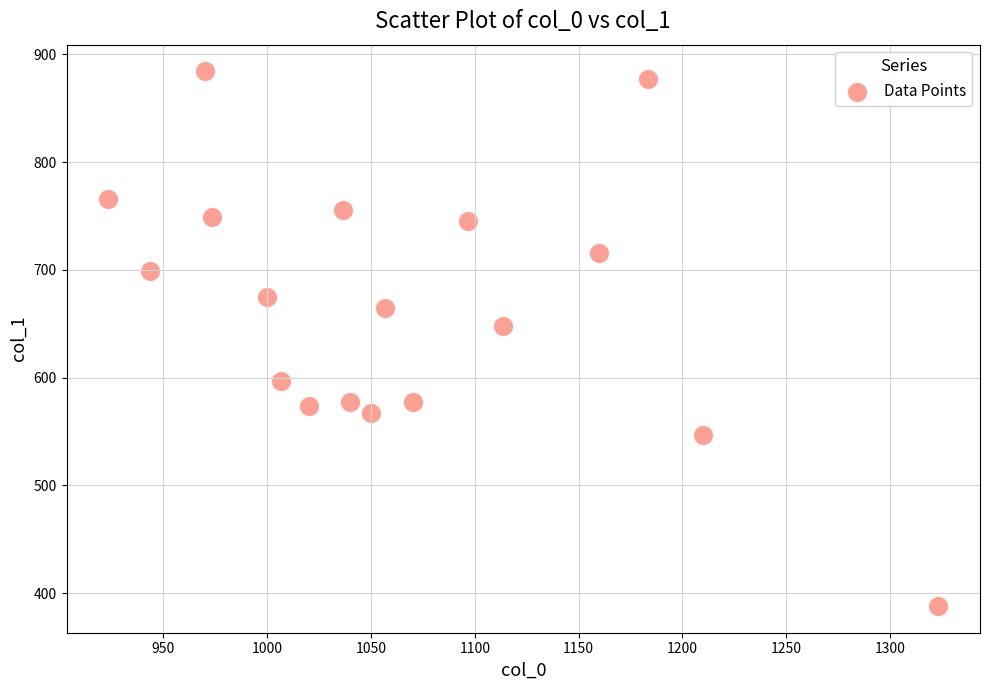

What is the range of Y values (max minus min)?

496.1